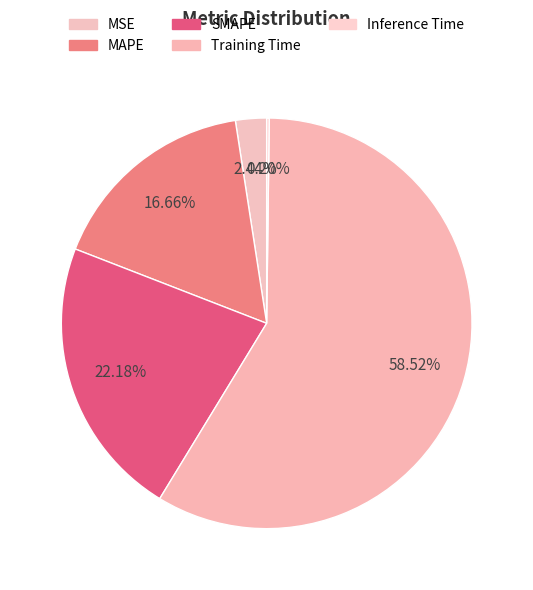

Does any single category account for the majority?

Yes